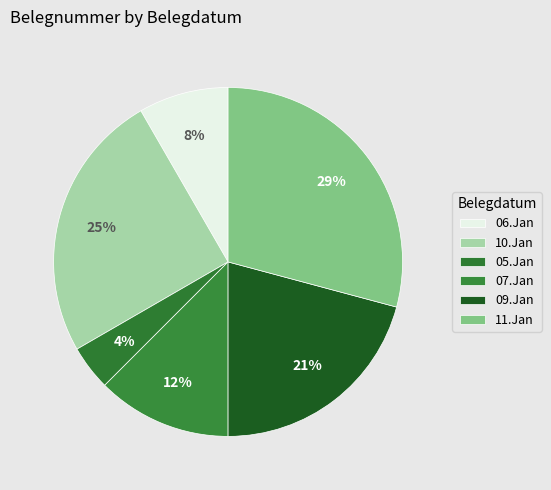

Count the number of slices in the pie.

6